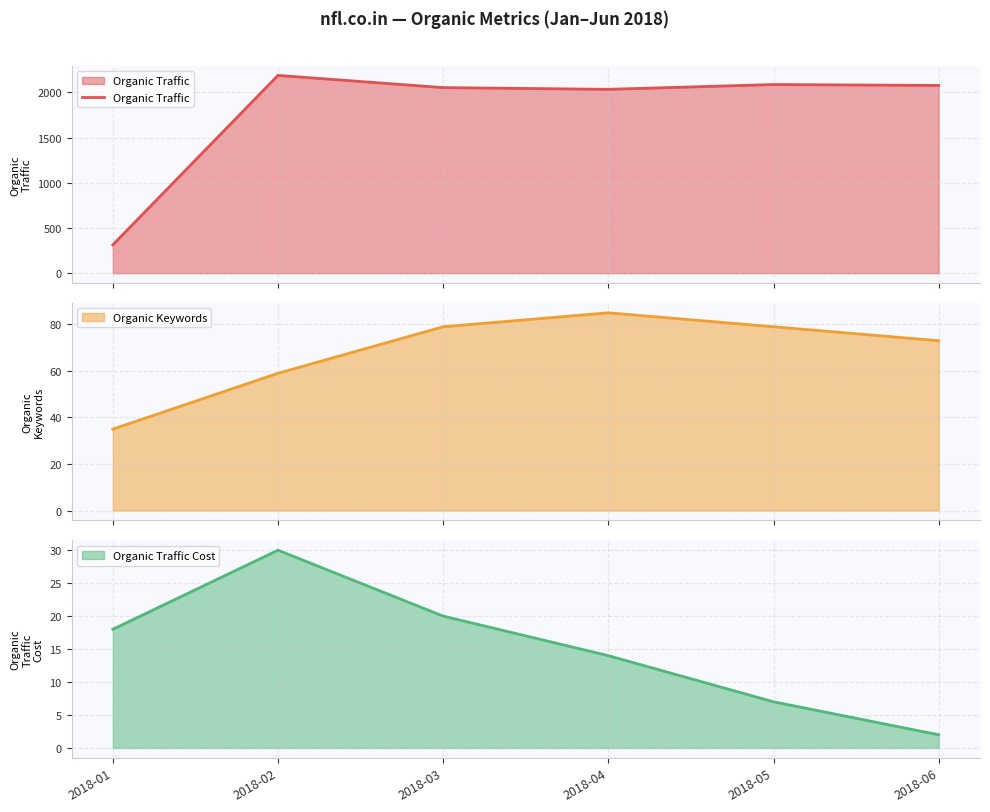

Rank the categories by value from lowest to highest.

2018-01, 2018-04, 2018-03, 2018-06, 2018-05, 2018-02